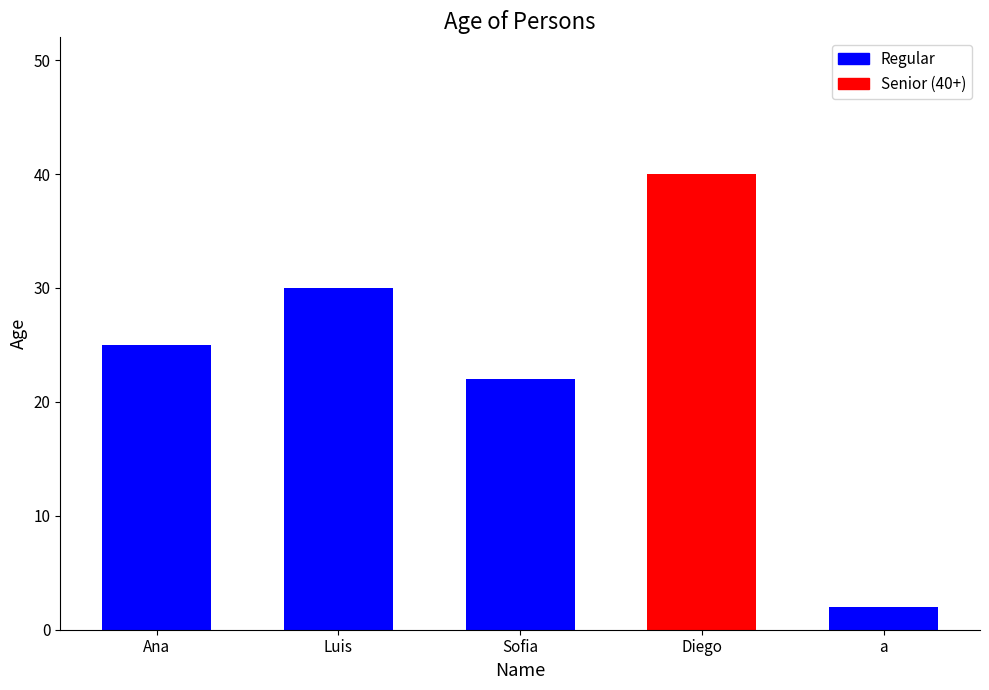

What value does the data have at Ana, to the nearest 5?

25